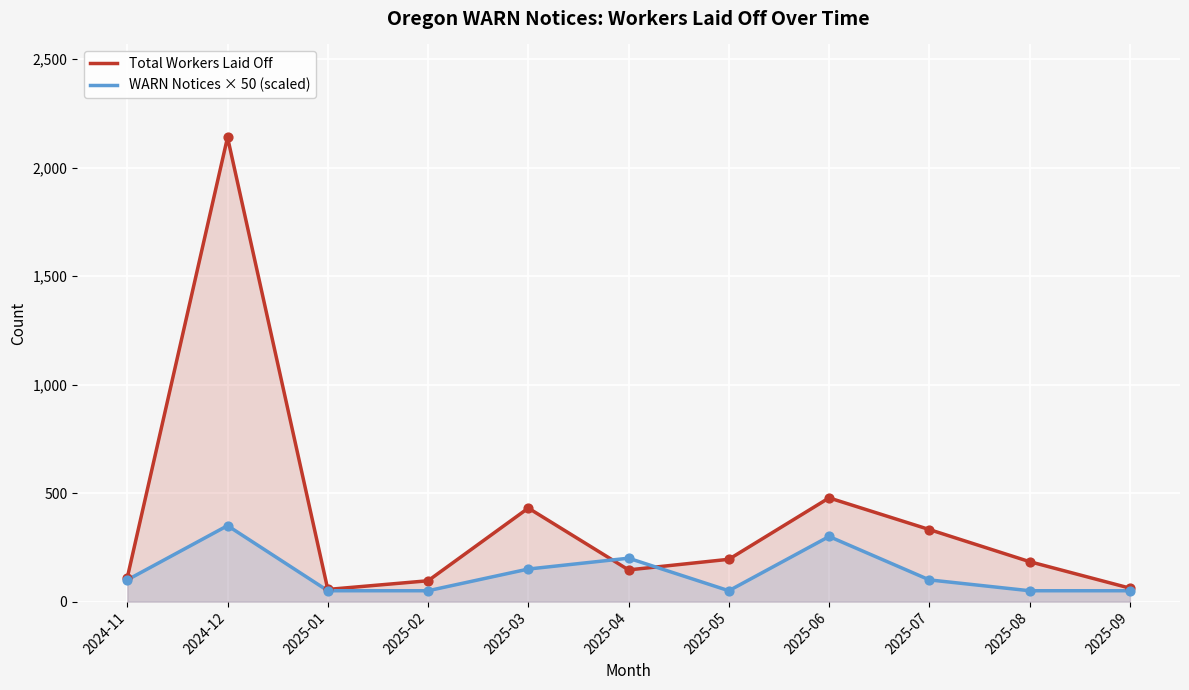

Which series reaches the minimum Y coordinate?

WARN Notices × 50 (scaled)